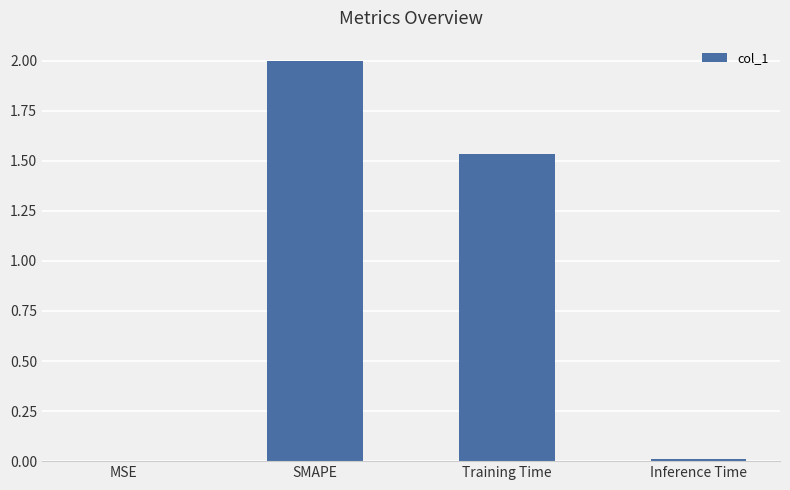

True or false: the data shows 1.0 at Training Time.

False